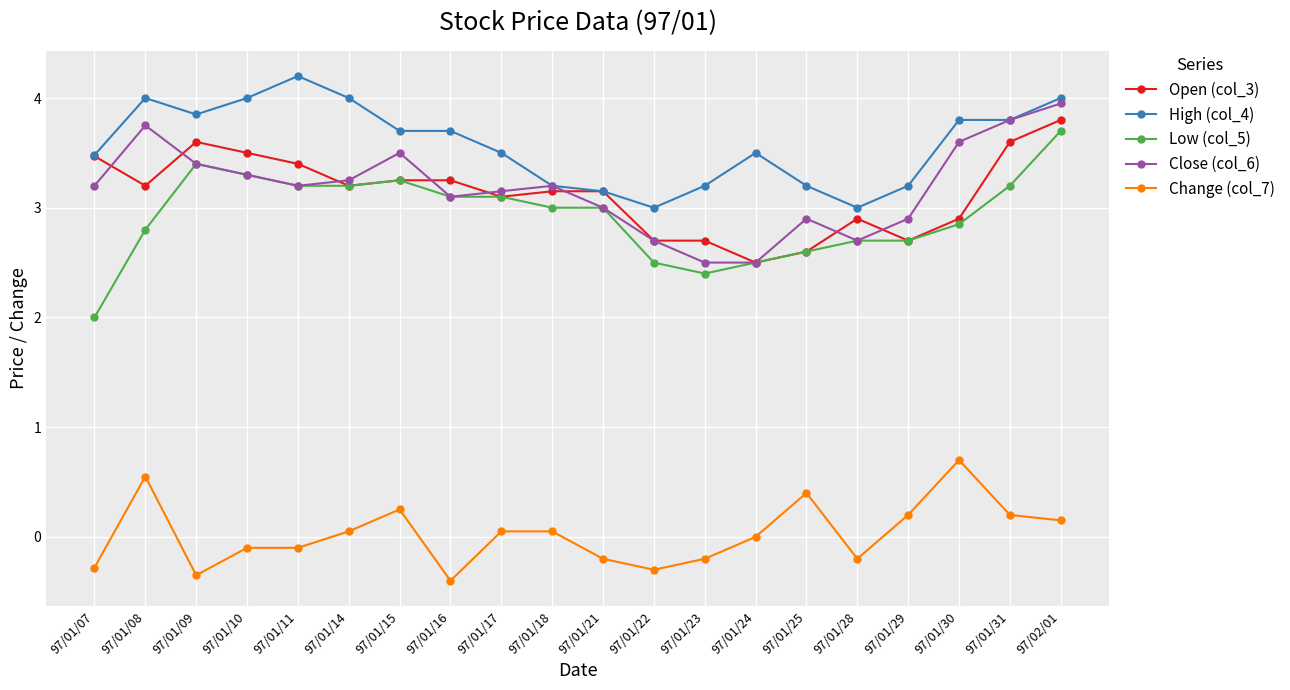

How many categories are shown in the chart?

20